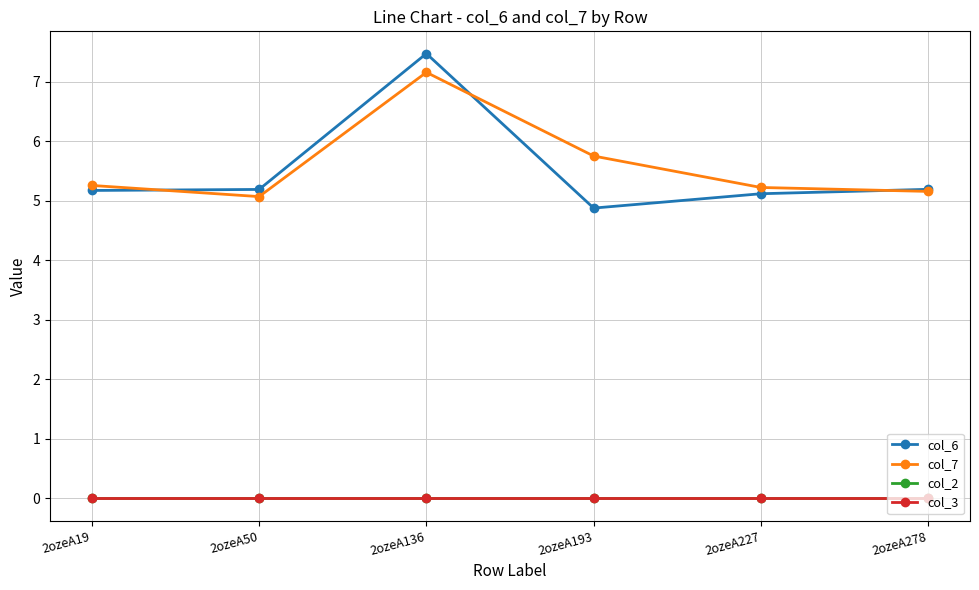

Between 2ozeA193 and 2ozeA227, which series saw the biggest shift?

col_7